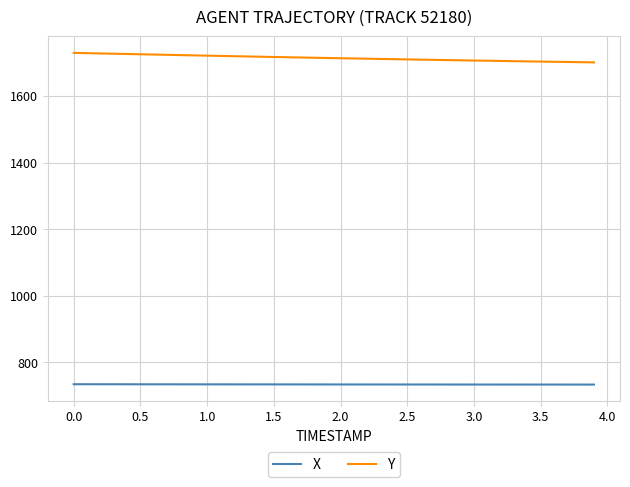

True or false: Y and X intersect in this chart.

False